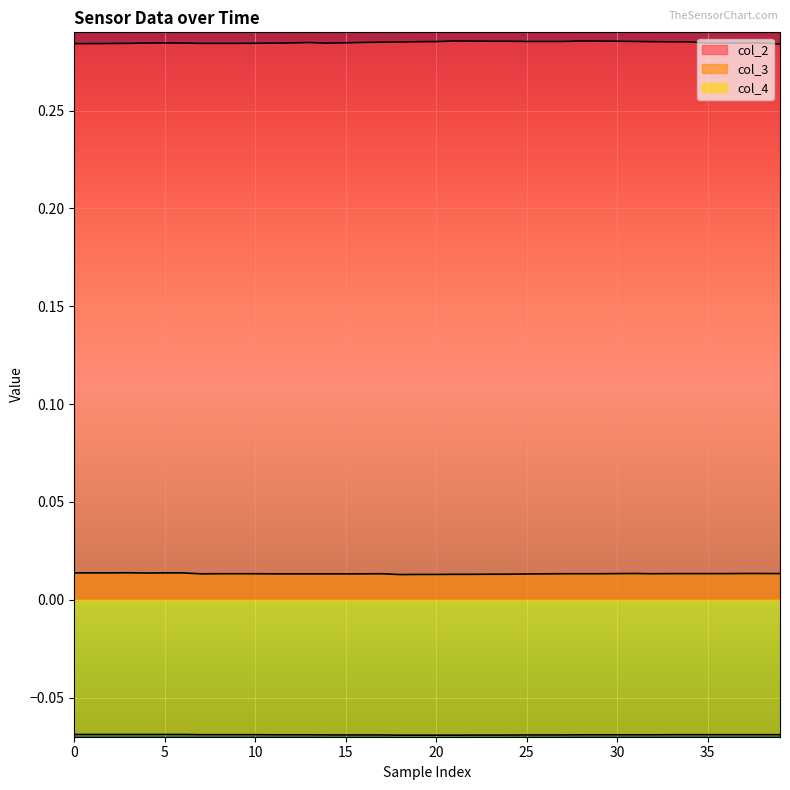

Which series has the largest total across all categories?

col_2